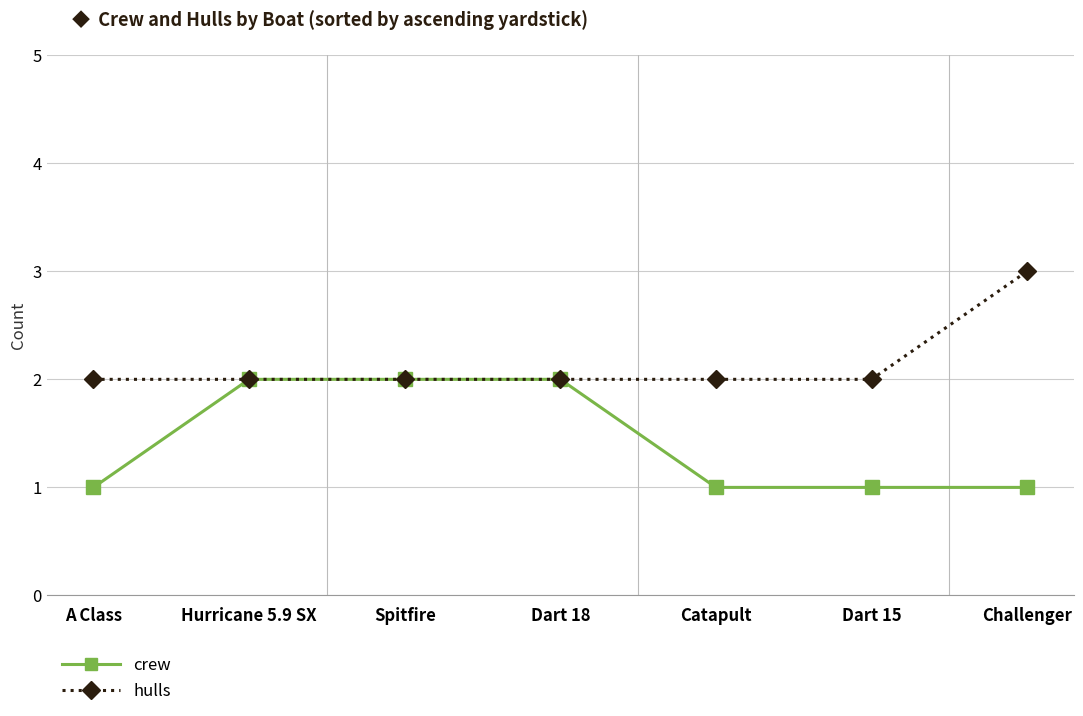

What is the difference between the maximum and minimum values in the hulls series?

1